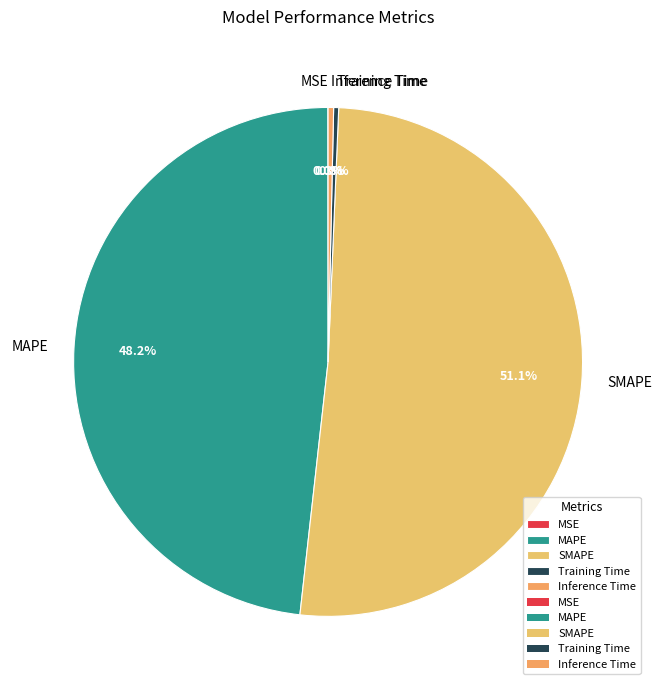

Which slice is the largest?

SMAPE